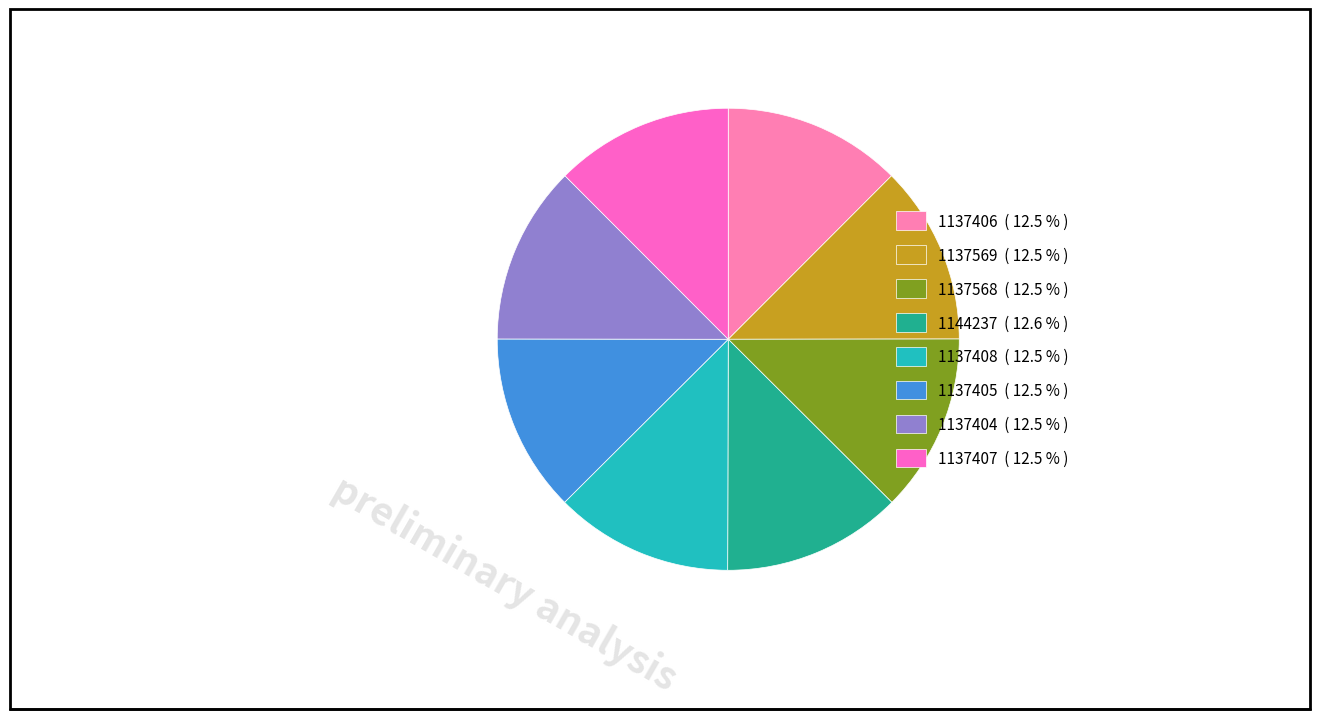

Is there any slice that represents more than half of the pie?

No